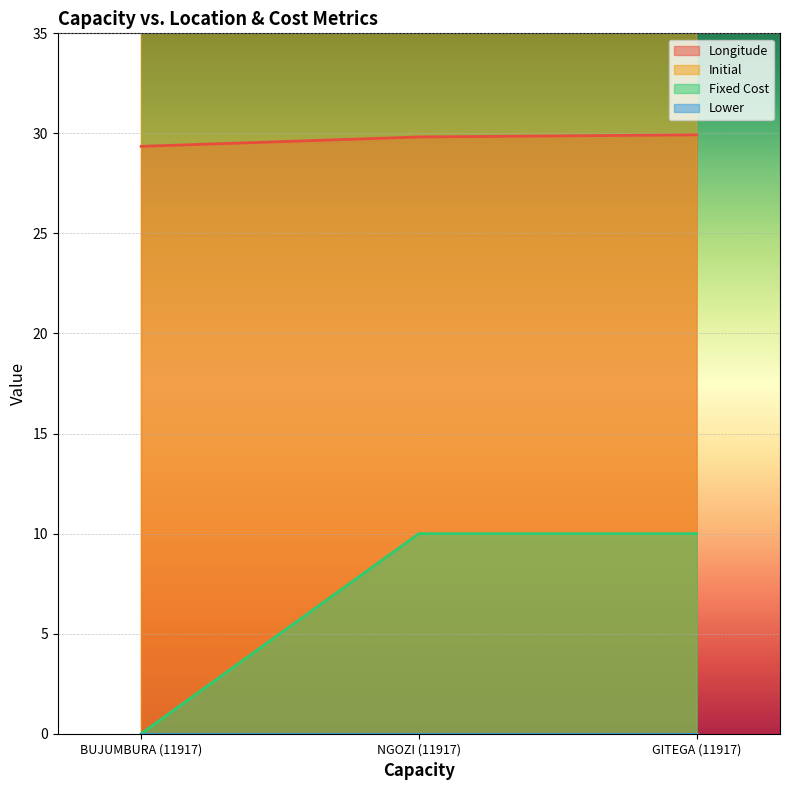

The Longitude series shows 42.6 at BUJUMBURA (11917). True or false?

False